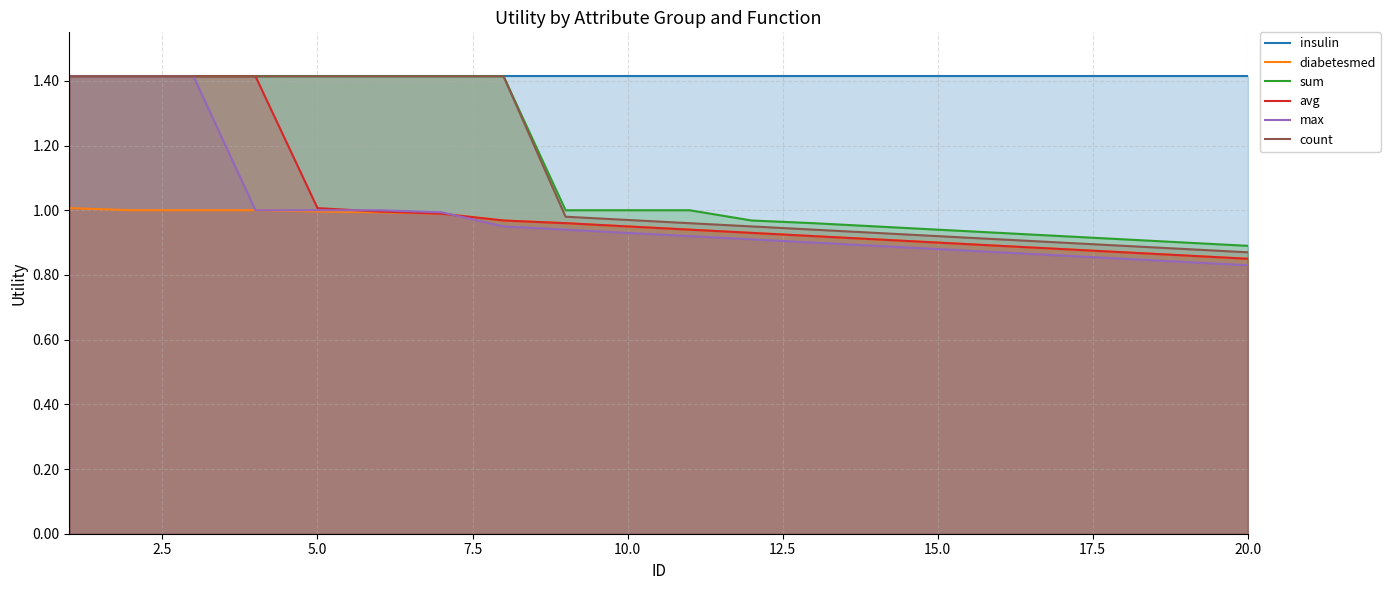

Reading left to right, transcribe all the data shown in this chart.

insulin: 1.4	1.4	1.4	1.4	1.4	1.4	1.4	1.4	1.4	1.4	1.4	1.4	1.4	1.4	1.4	1.4	1.4	1.4	1.4	1.4
diabetesmed: 1.0	1.0	1.0	1.0	1.0	1.0	1.0	1.0	1.0	0.9	0.9	0.9	0.9	0.9	0.9	0.9	0.9	0.9	0.9	0.8
sum: 1.4	1.4	1.4	1.4	1.4	1.4	1.4	1.4	1.0	1.0	1.0	1.0	1.0	0.9	0.9	0.9	0.9	0.9	0.9	0.9
avg: 1.4	1.4	1.4	1.4	1.0	1.0	1.0	1.0	1.0	0.9	0.9	0.9	0.9	0.9	0.9	0.9	0.9	0.9	0.9	0.8
max: 1.4	1.4	1.4	1.0	1.0	1.0	1.0	0.9	0.9	0.9	0.9	0.9	0.9	0.9	0.9	0.9	0.9	0.8	0.8	0.8
count: 1.4	1.4	1.4	1.4	1.4	1.4	1.4	1.4	1.0	1.0	1.0	0.9	0.9	0.9	0.9	0.9	0.9	0.9	0.9	0.9